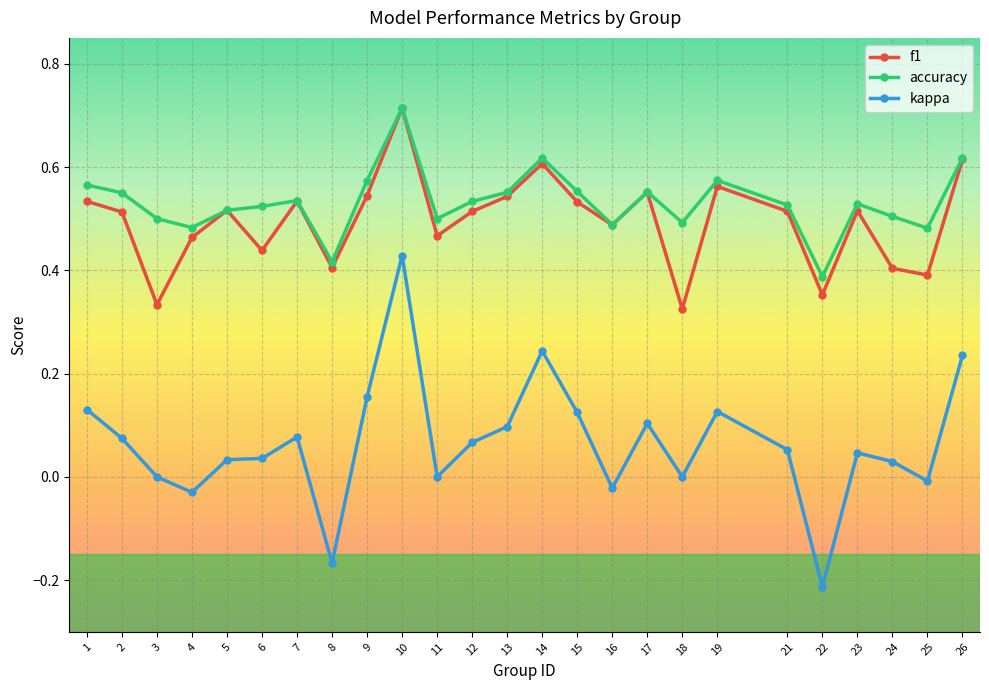

At 3, list the series in order from largest to smallest.

accuracy, f1, kappa